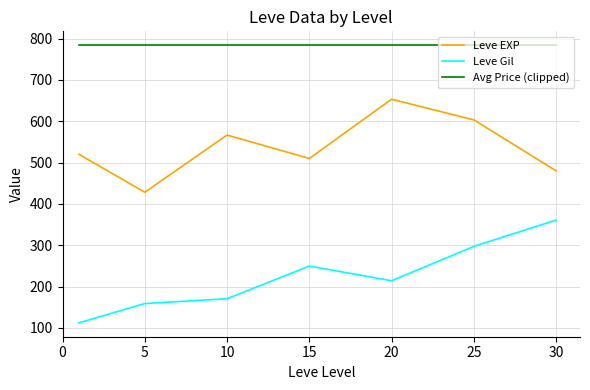

What is the difference between the maximum and minimum values in the Leve EXP series?

225.0